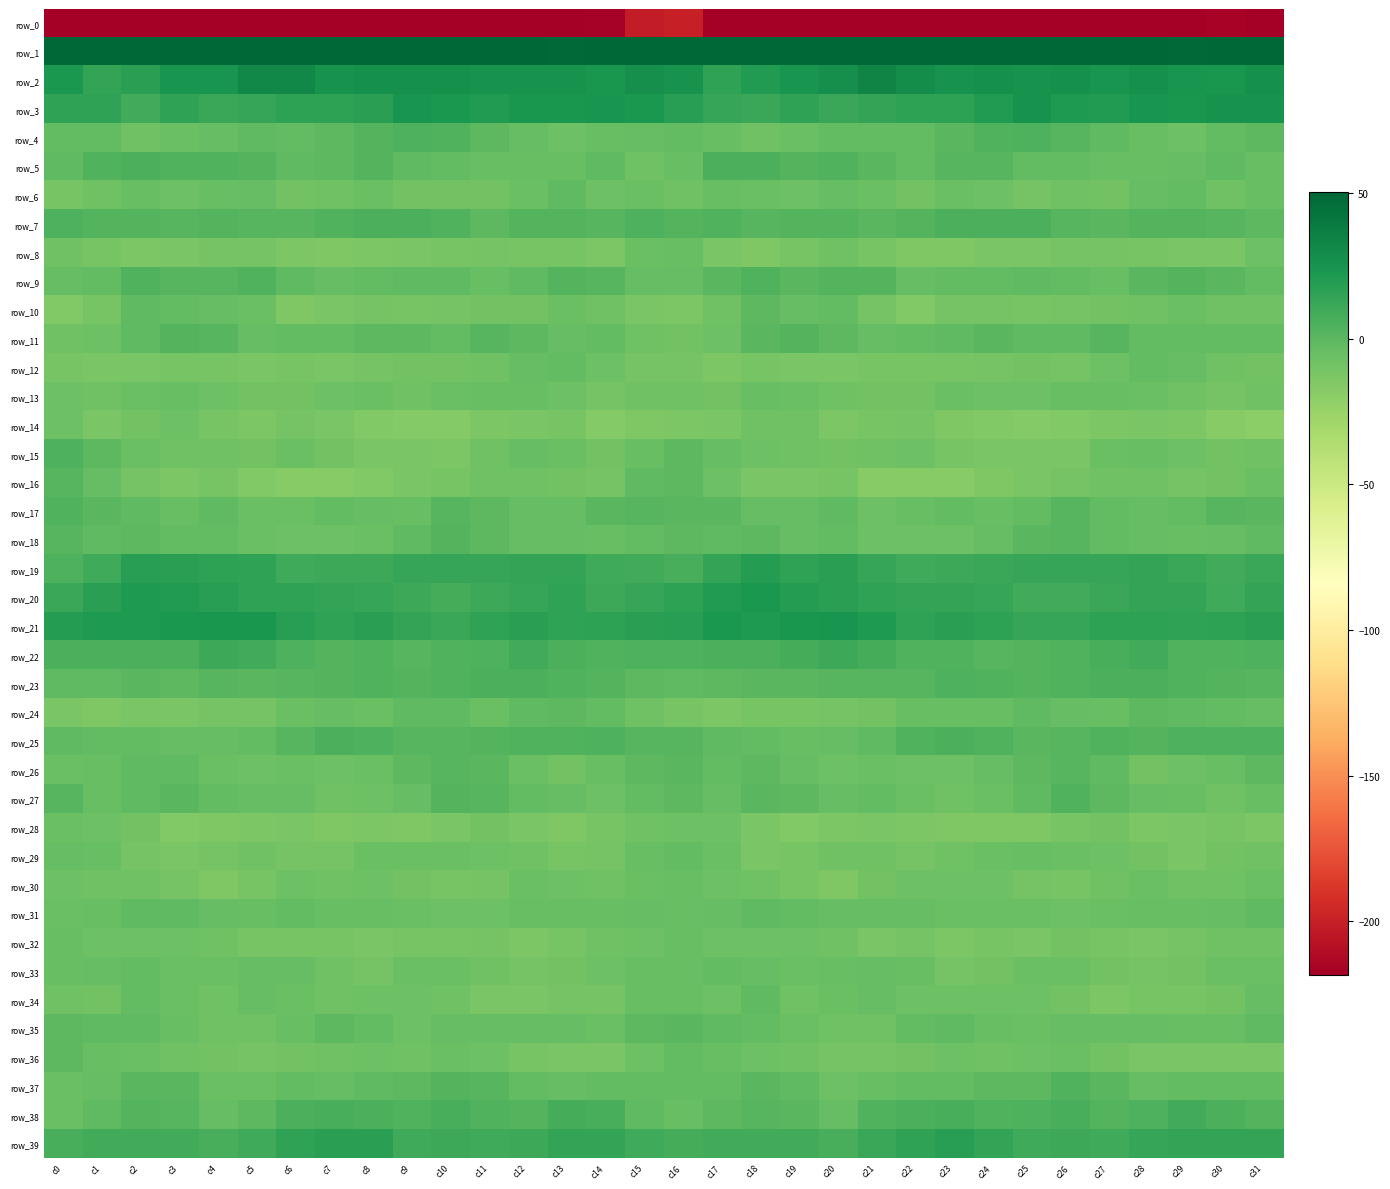

Is it true that row_25 equals 3.6 at c24?

True